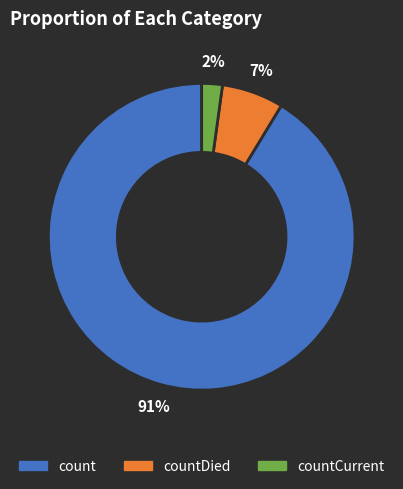

Is there a majority slice in this chart?

Yes